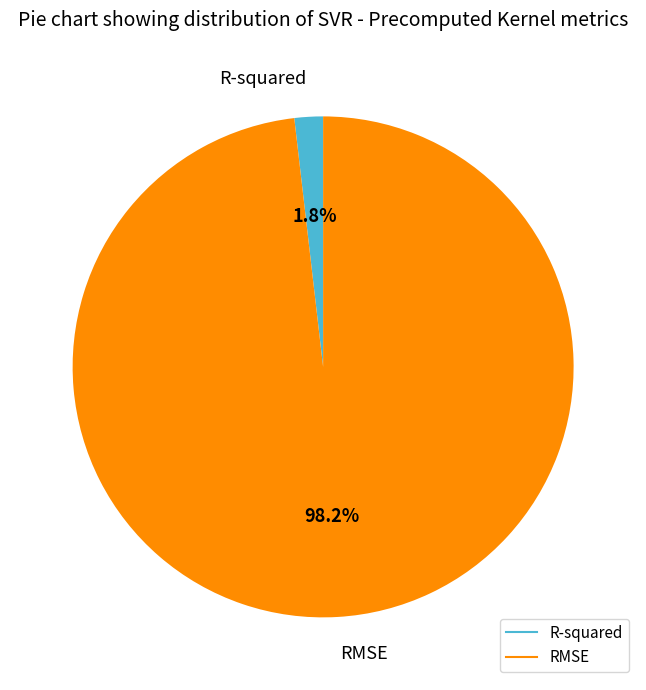

Rank the categories by value from lowest to highest.

R-squared, RMSE